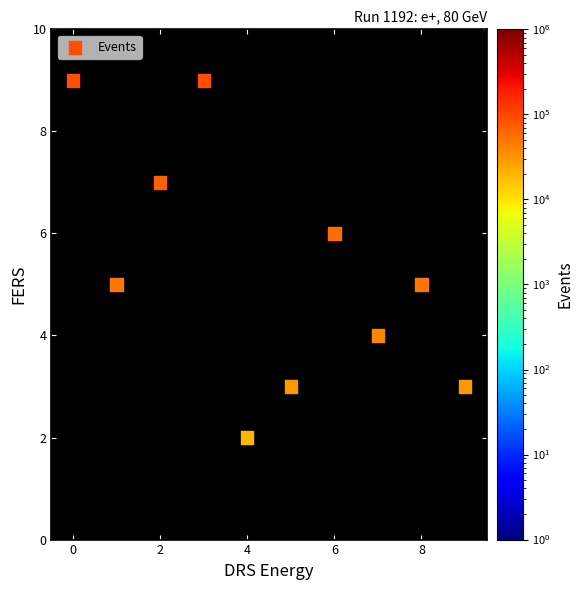

What is the average Y value?

5